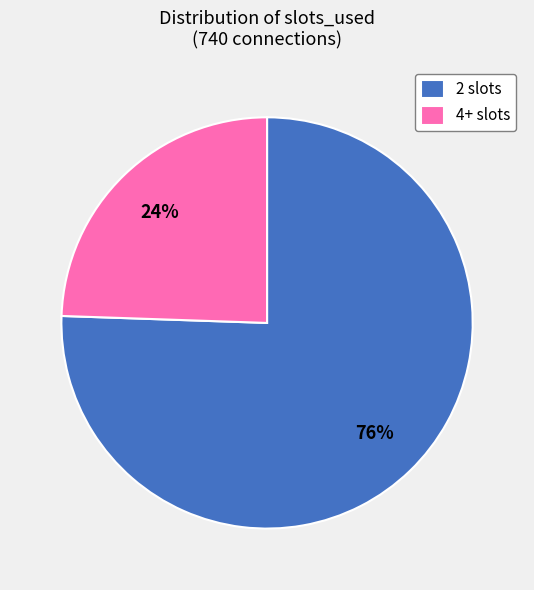

Rank the categories by value from highest to lowest.

2 slots, 4+ slots